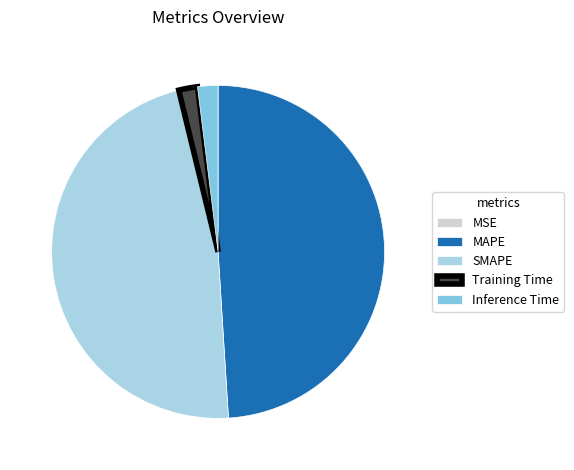

Between Inference Time and SMAPE, which is larger?

SMAPE